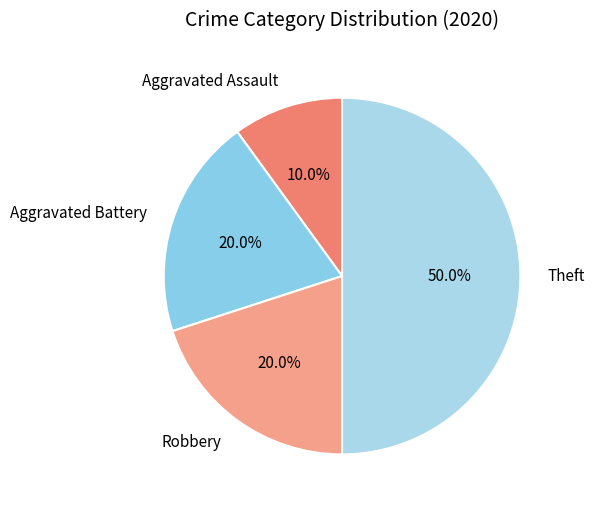

The Robbery slice represents 20% of the pie. True or false?

True